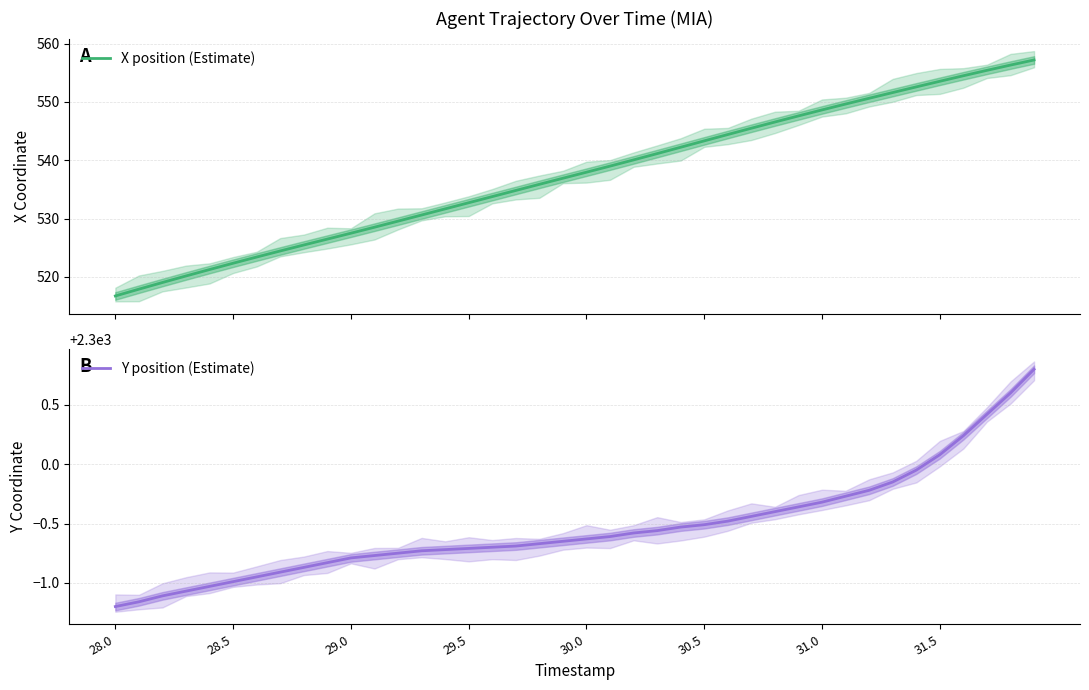

True or false: X position (Estimate) has more than 2 points higher than both neighbors.

False